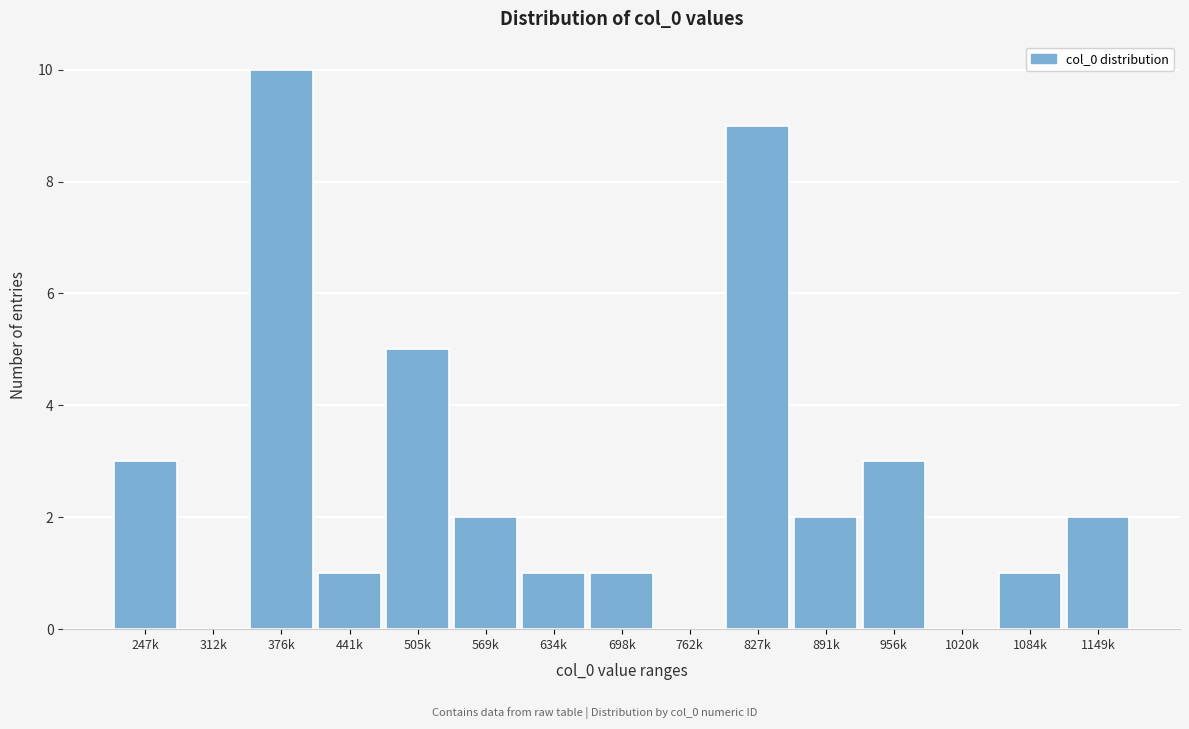

Reading right to left, extract all data points from this chart.

1149k=2	1084k=1	1020k=0	956k=3	891k=2	827k=9	762k=0	698k=1	634k=1	569k=2	505k=5	441k=1	376k=10	312k=0	247k=3